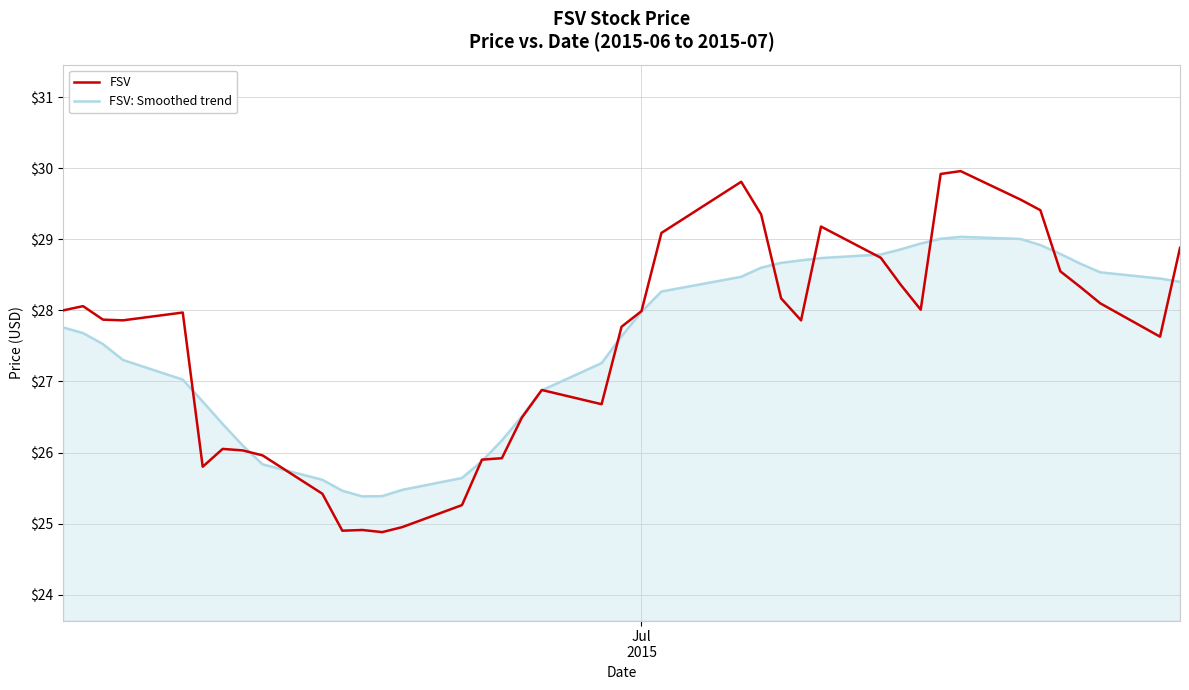

List the series in order of their peak value, highest first.

FSV, FSV: Smoothed trend